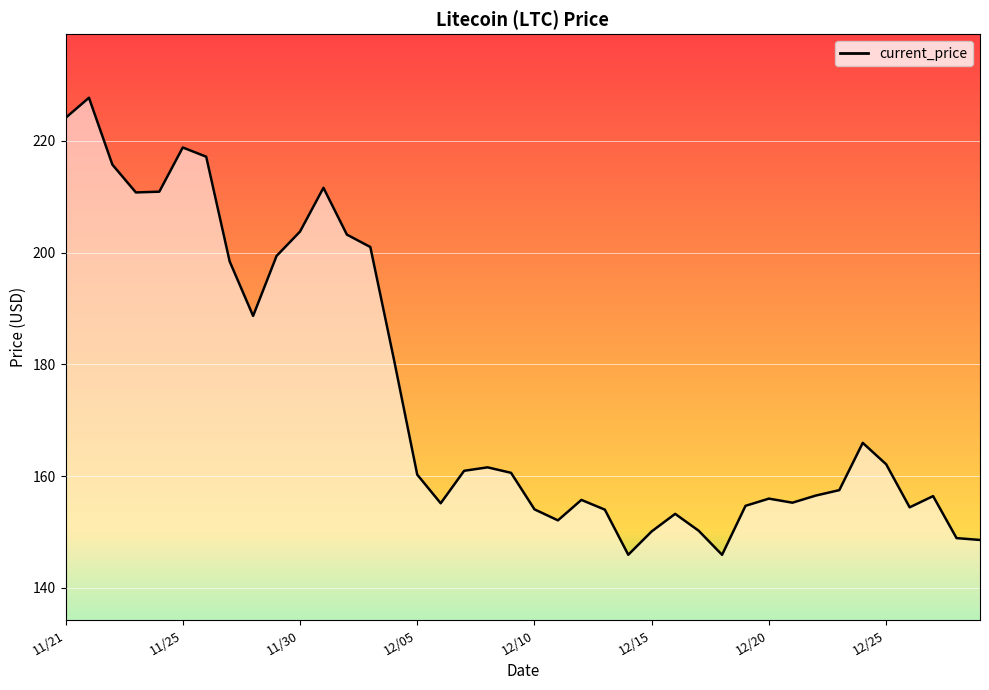

What is the difference between the second highest and minimum values?

78.2